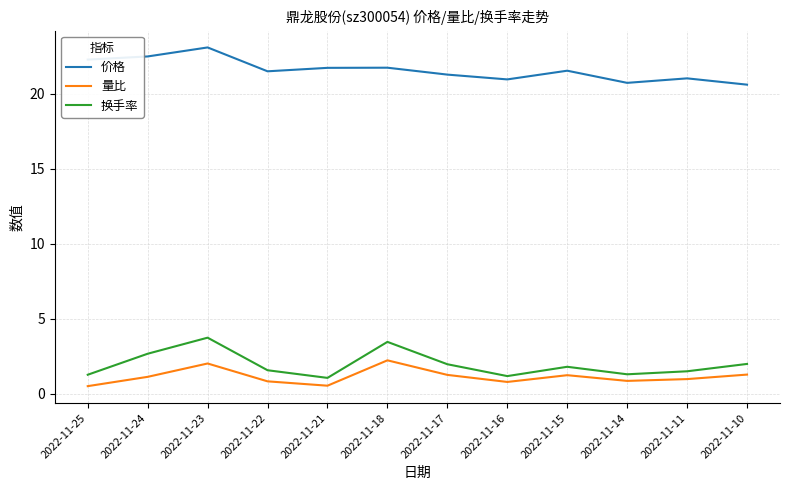

What is the difference between the highest and lowest values at 2022-11-21?

21.2